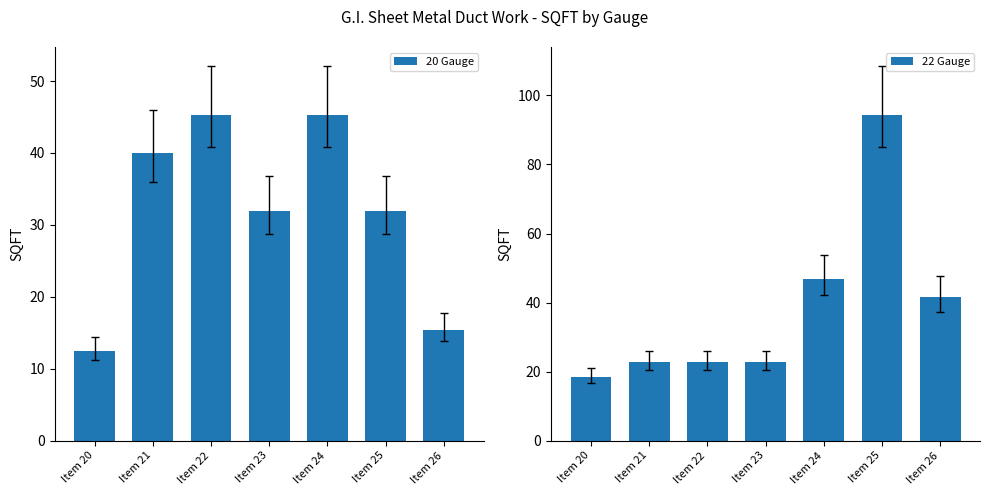

What are all the series names shown in the legend?

20 Gauge, 22 Gauge